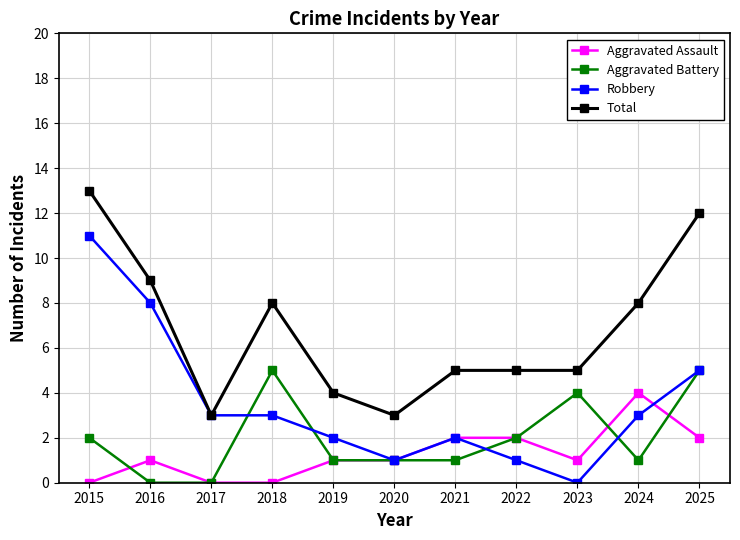

True or false: Aggravated Assault and Total cross at least once.

False